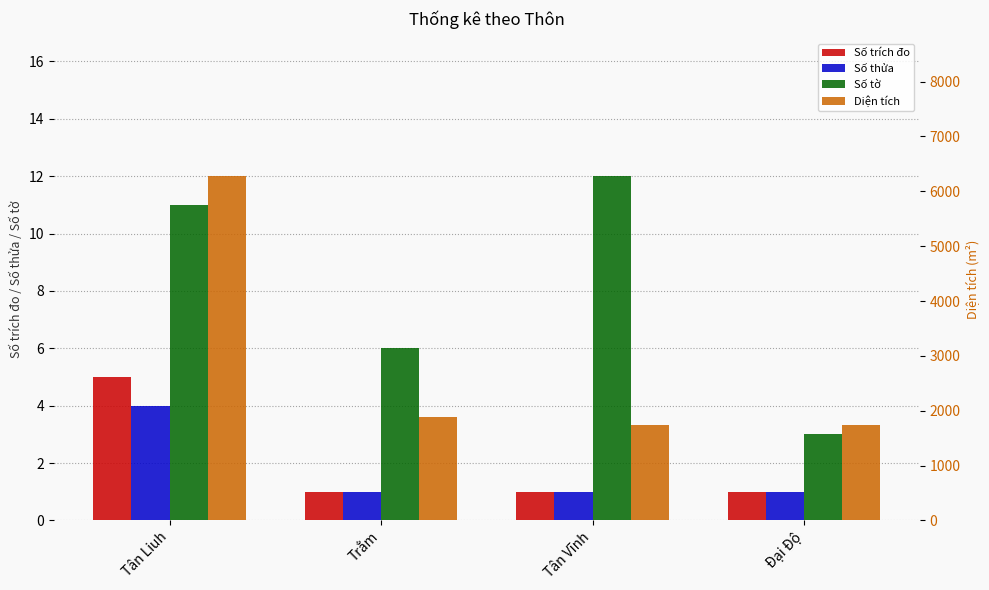

List the labels in order of Số tờ value, largest first.

Tân Vĩnh, Tân Liuh, Trằm, Đại Độ